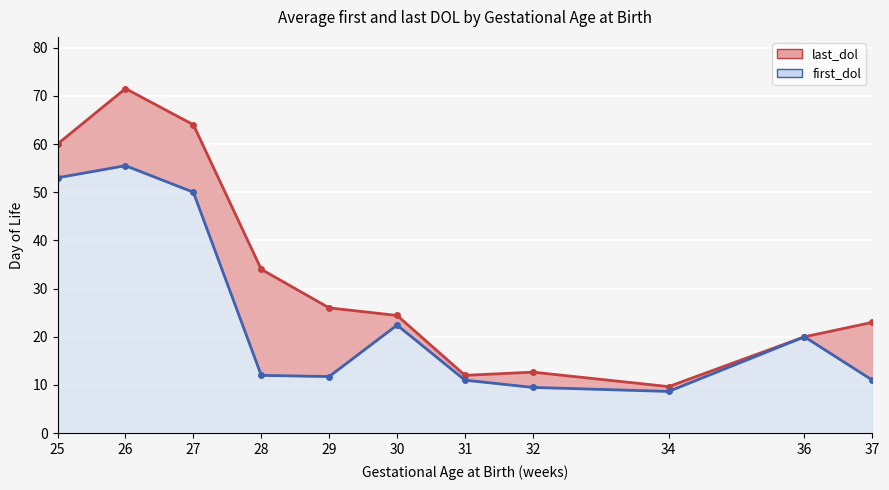

True or false: first_dol and last_dol cross at least once.

False